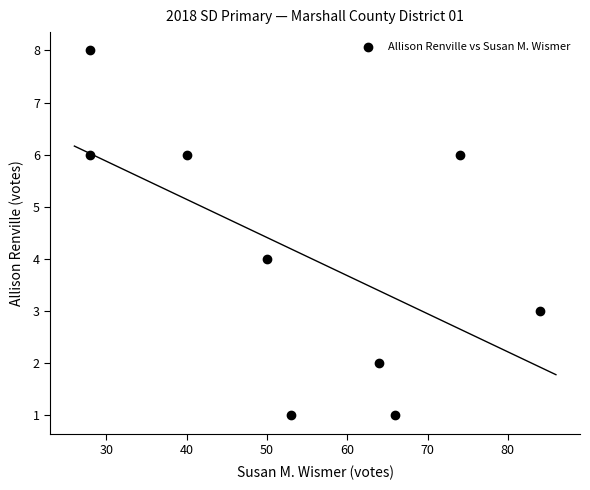

What is the range of Y values (max minus min)?

7